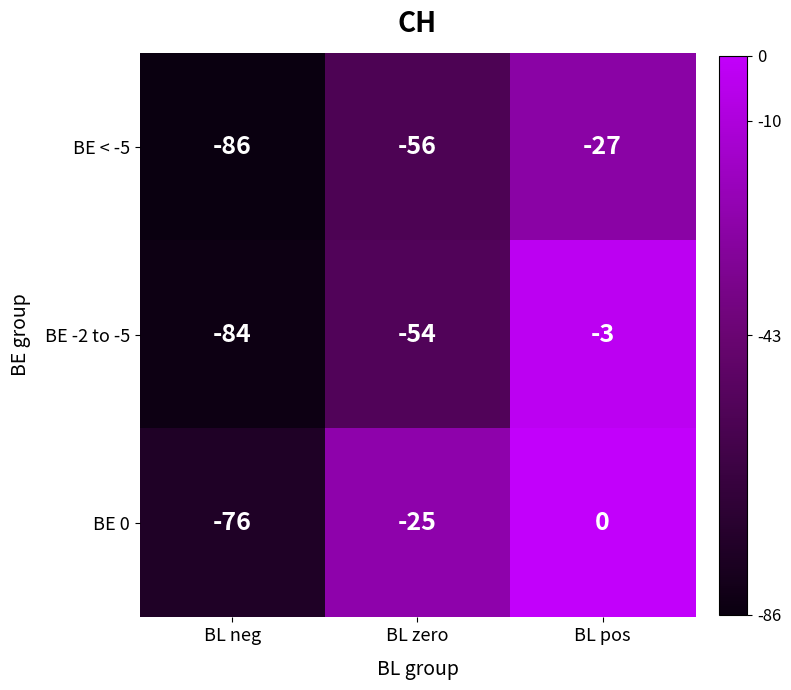

Which series has the largest total across all categories?

BE 0